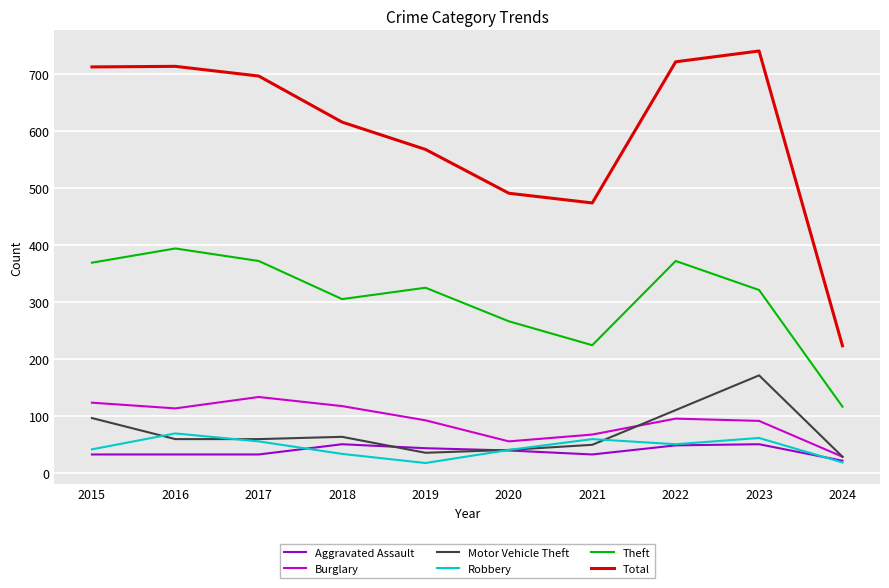

List the series in order of their peak value, lowest first.

Aggravated Assault, Robbery, Burglary, Motor Vehicle Theft, Theft, Total